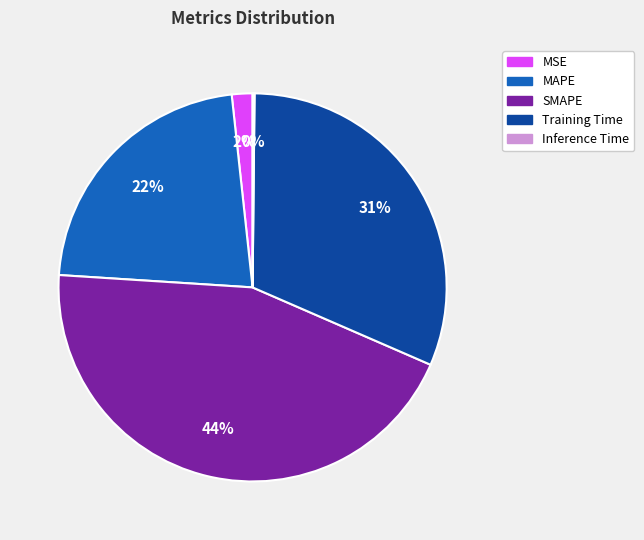

What percentage is the MAPE slice, to the nearest percent?

22%